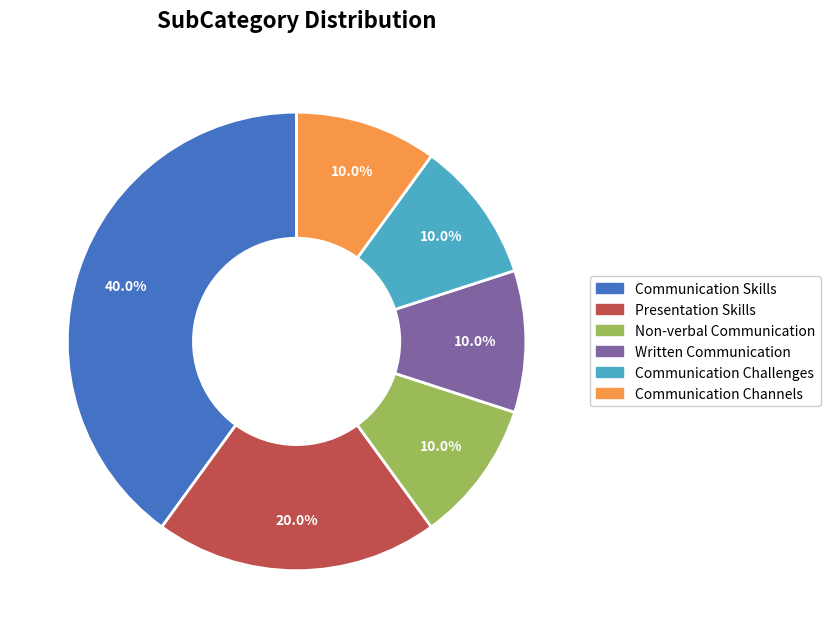

Which slice is the largest?

Communication Skills